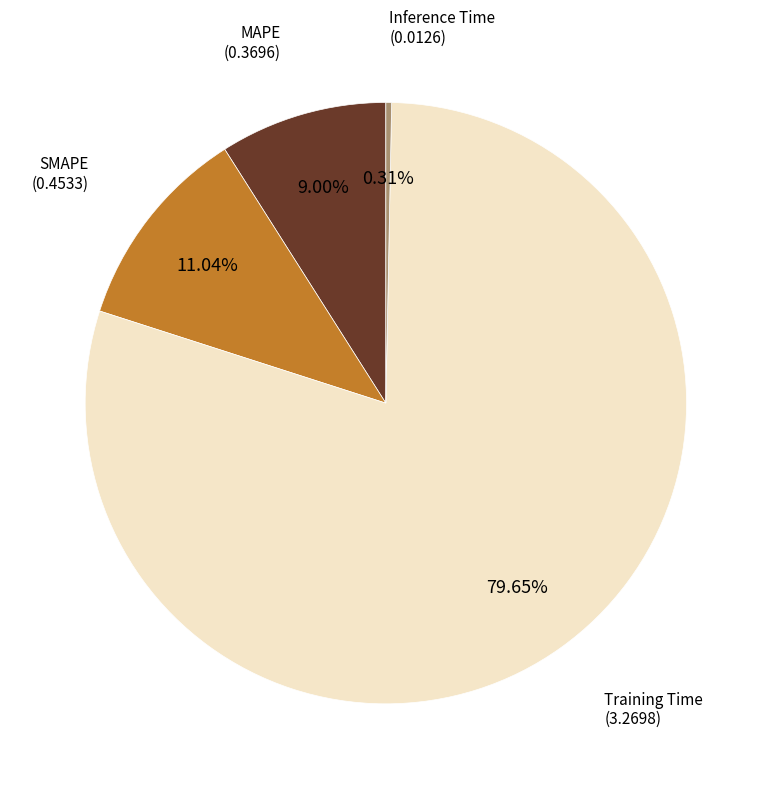

Is there any slice that represents more than half of the pie?

Yes